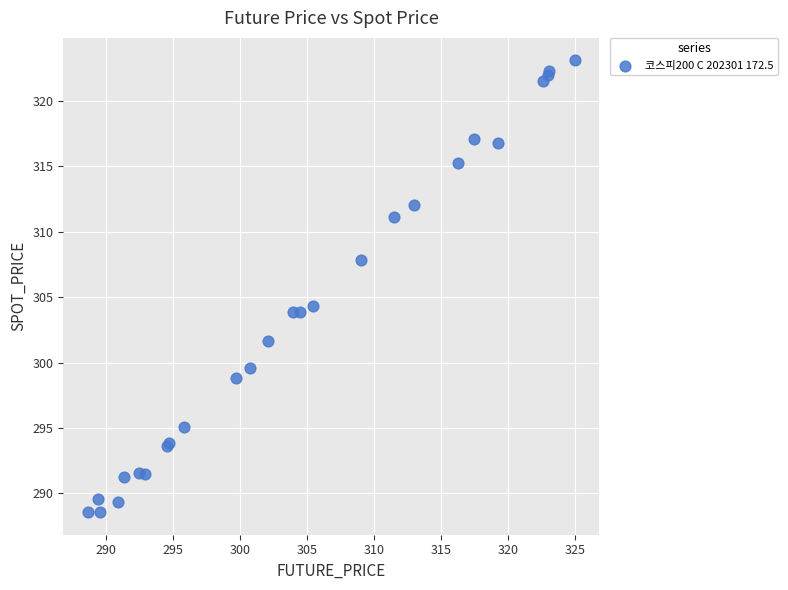

What Y value in the scatter plot is closest to 305?

304.3